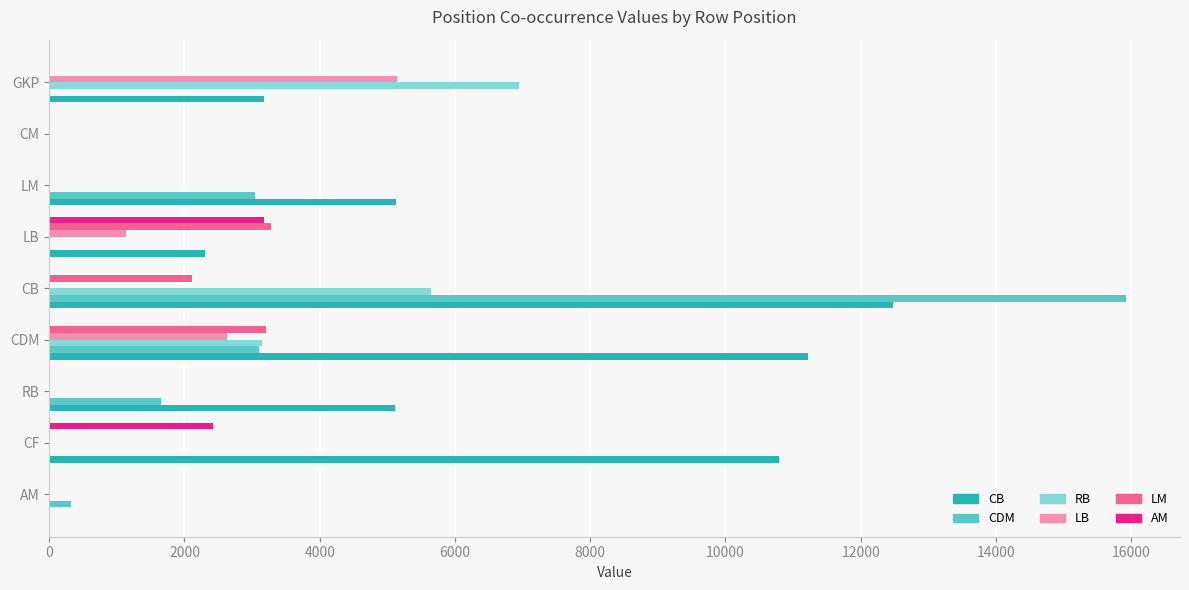

What is the sum of all CB values?

50212